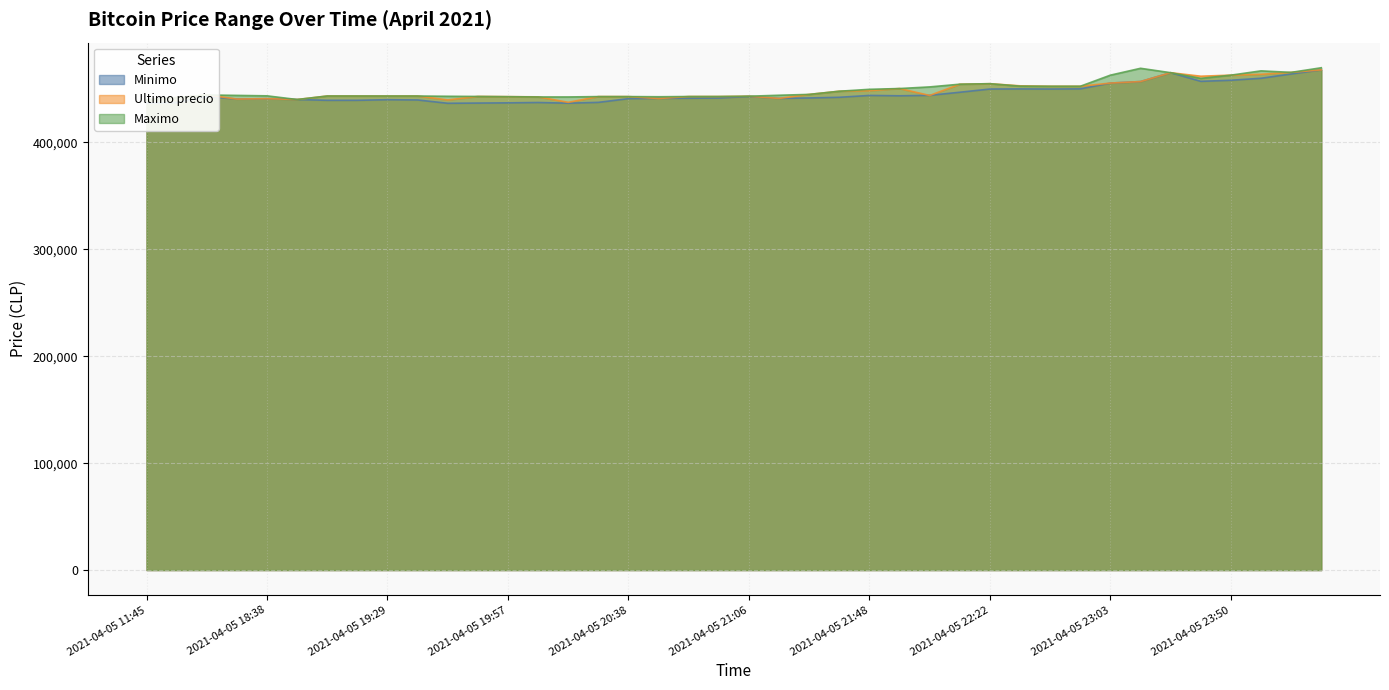

Rank the series at 2021-04-05 19:57 from highest to lowest value.

Ultimo precio, Maximo, Minimo